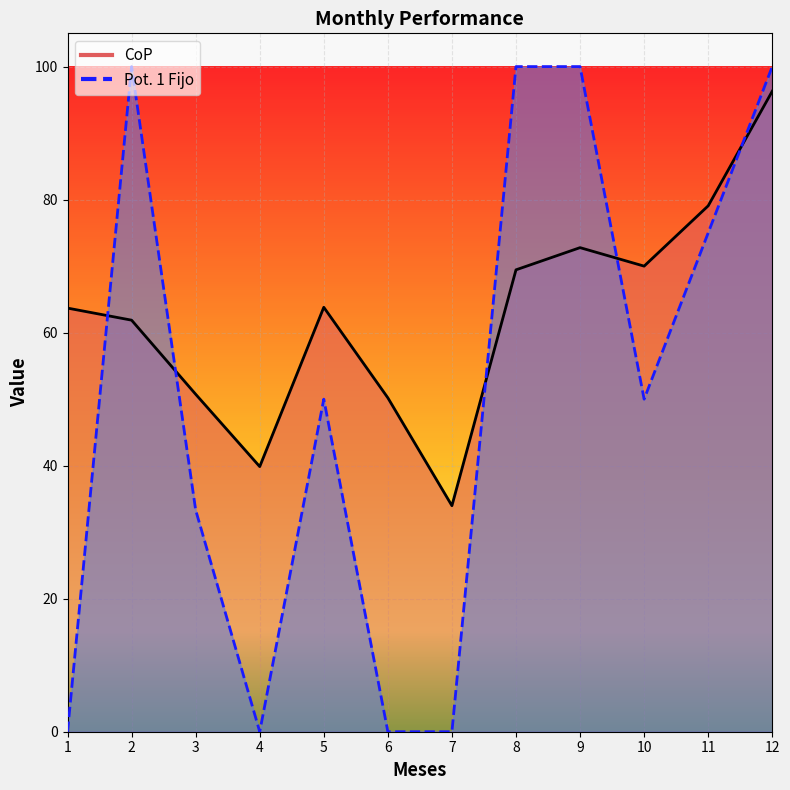

Which series has the largest total across all categories?

CoP